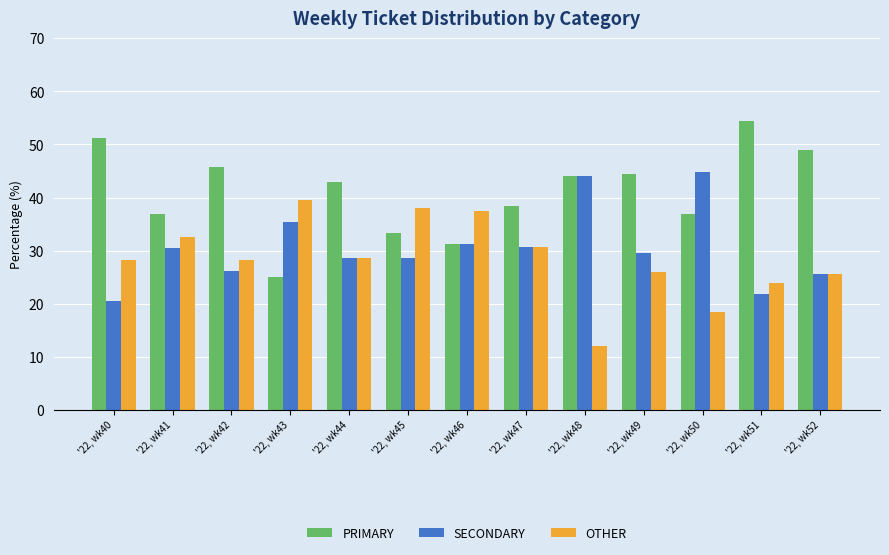

What is the value of the SECONDARY bar at the 5th from the left?

28.6